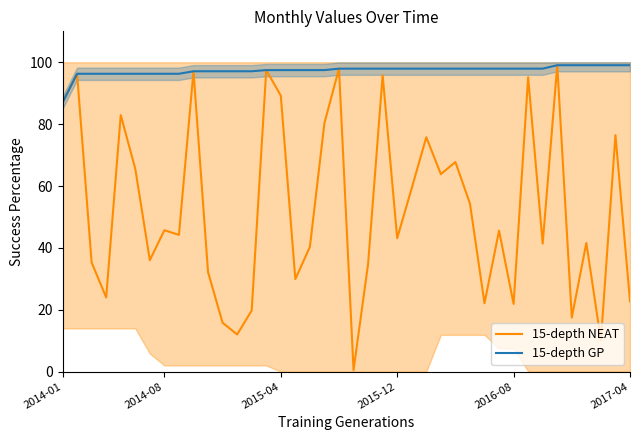

What position from the right is 25?

15